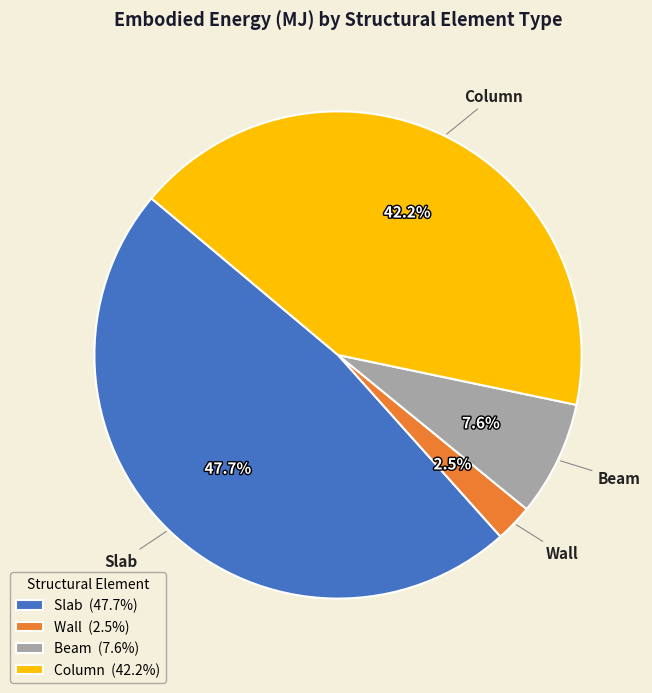

True or false: Column accounts for 31% of the total.

False